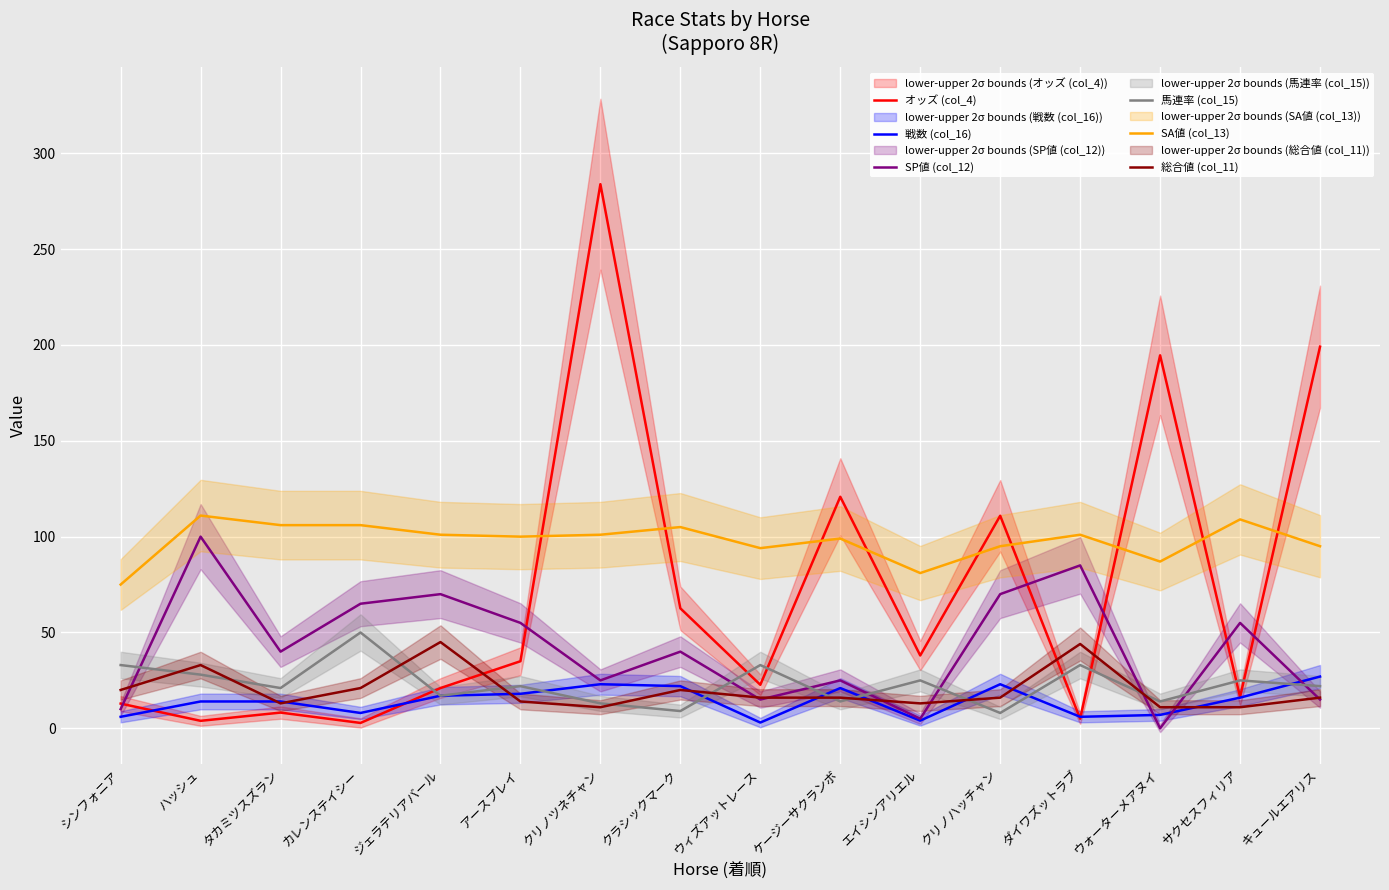

True or false: 馬連率 (col_15) and SA値 (col_13) intersect in this chart.

False